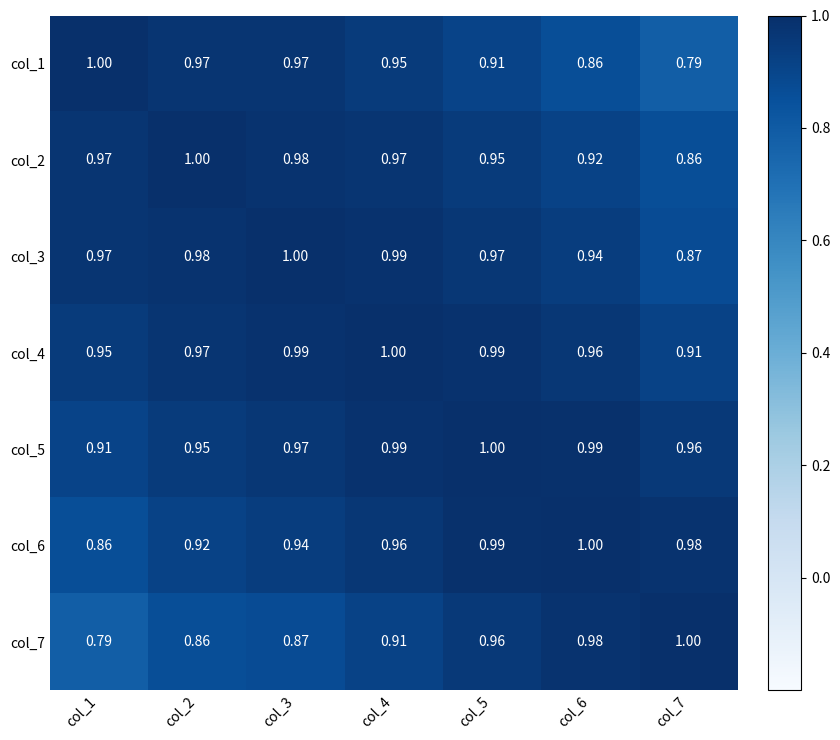

Is the value of col_7 at col_4 greater than the value of col_5 at col_5?

No